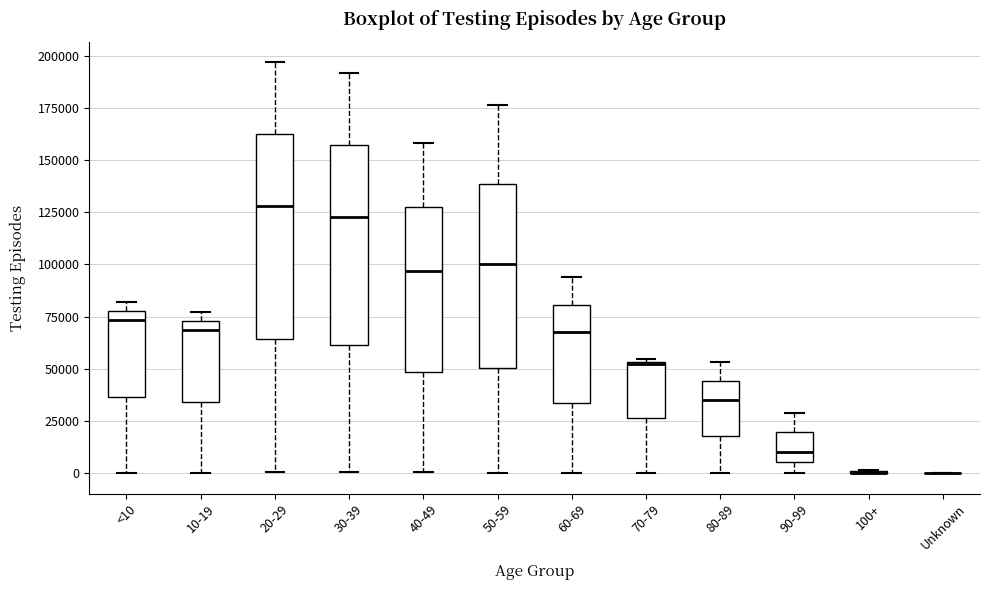

Where is the upper edge of the box for <10 on the y-axis? The values are not printed on the chart, so give them approximately, as read against the axis.

75000